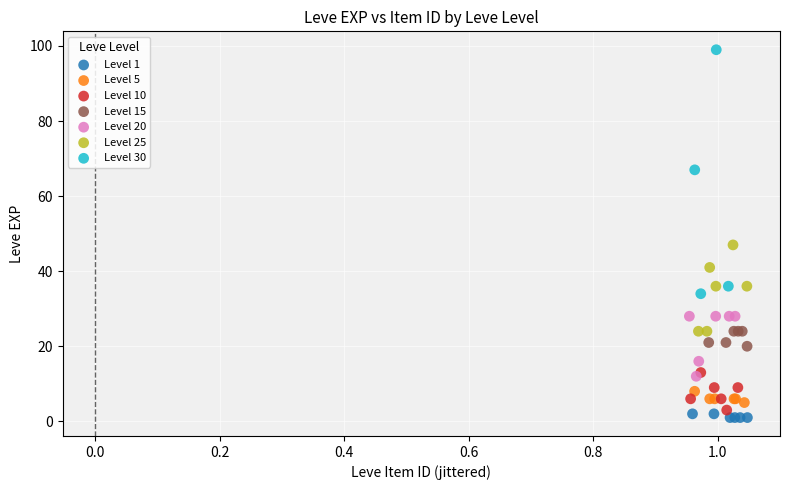

Which series has the largest Y range (max minus min)?

Level 30